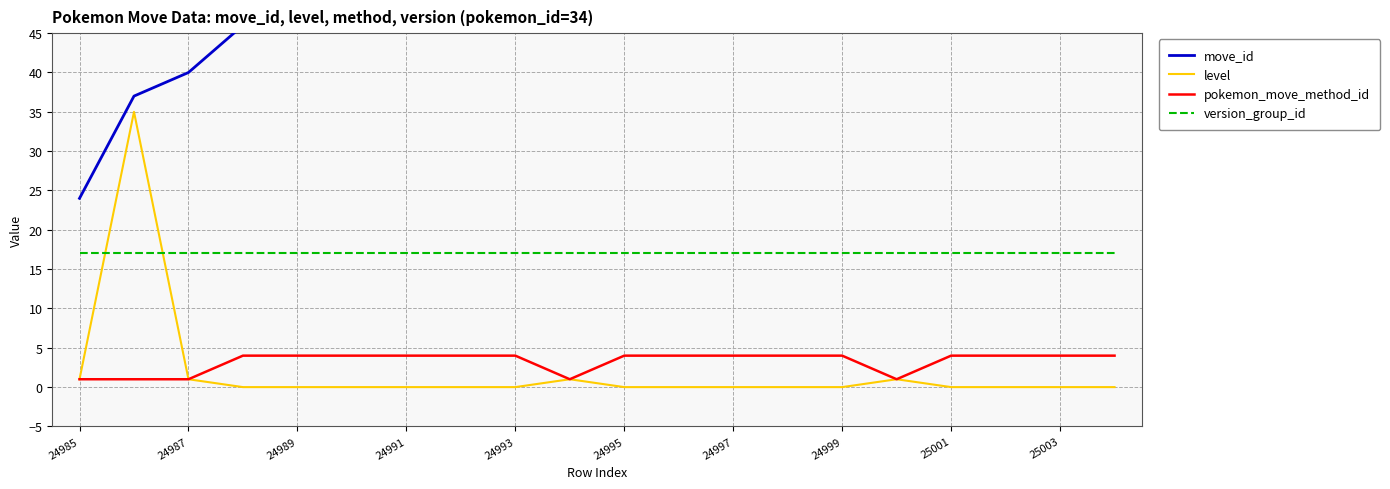

True or false: pokemon_move_method_id and version_group_id intersect in this chart.

False